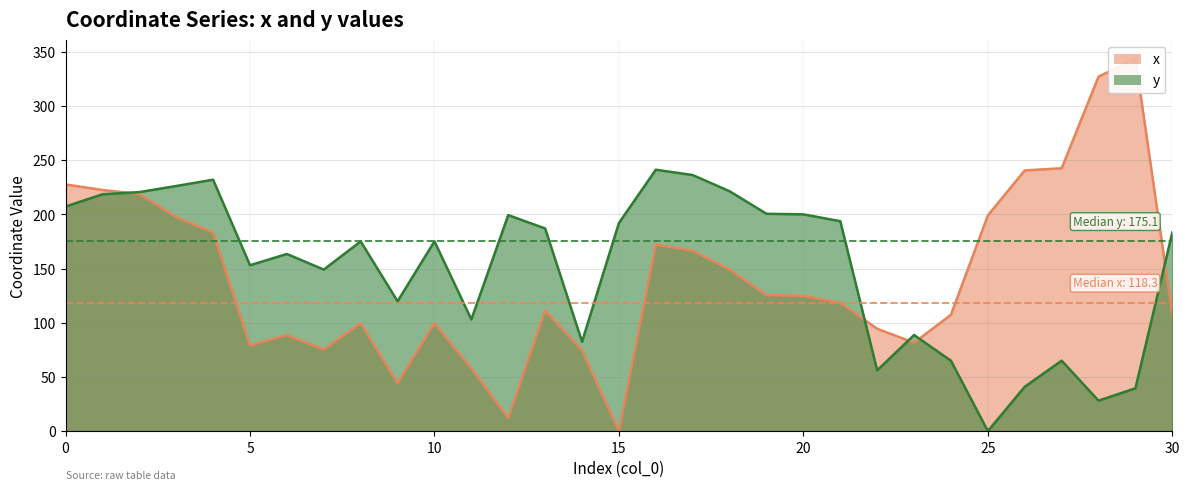

What is the difference between the highest and lowest values at 21?

75.4